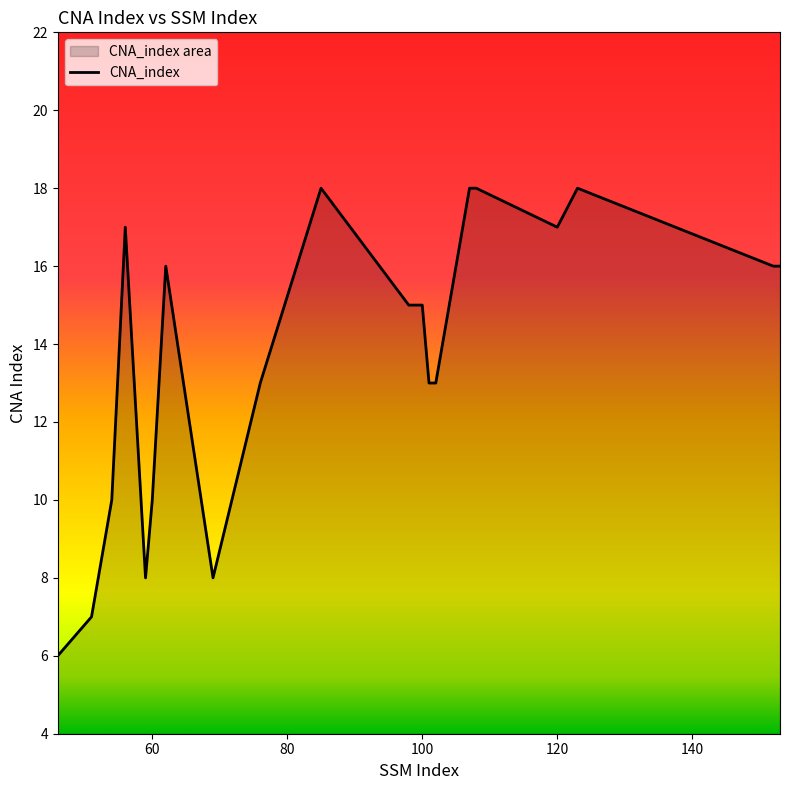

The value at 100 is 6. True or false?

False